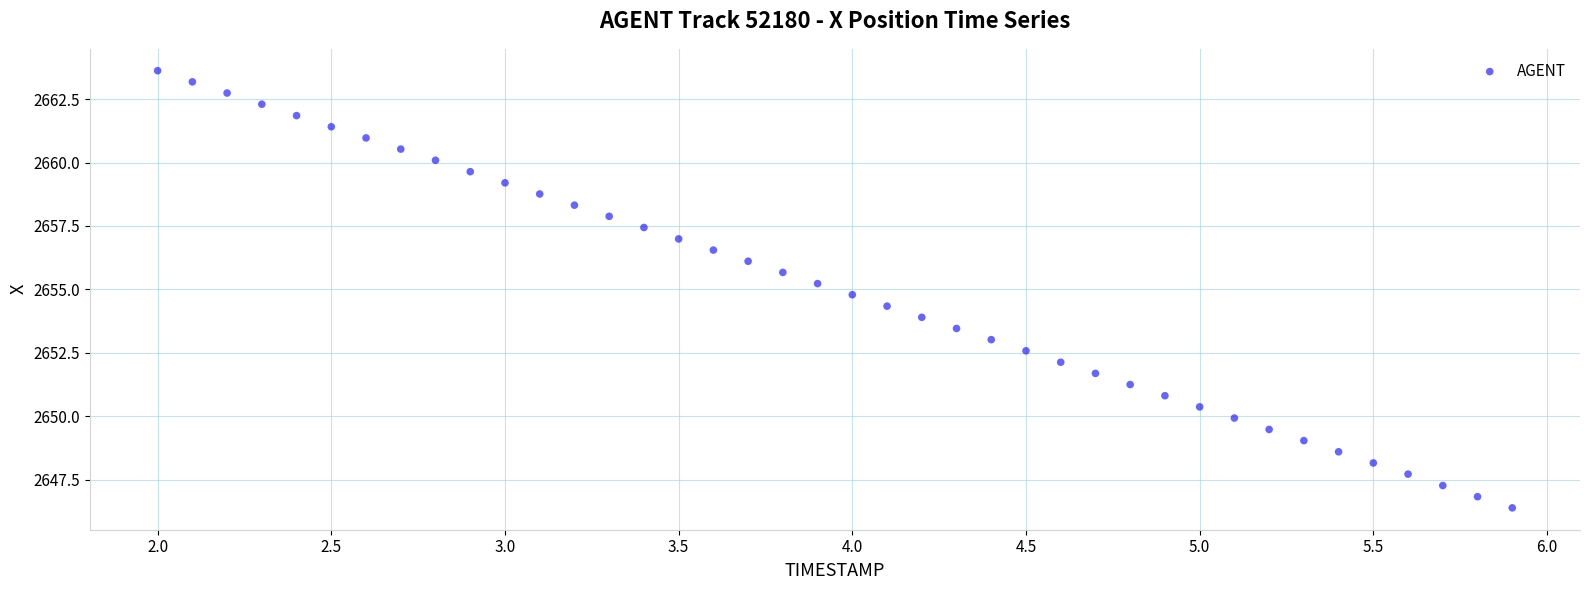

What is the range of X values (max minus min)?

3.9